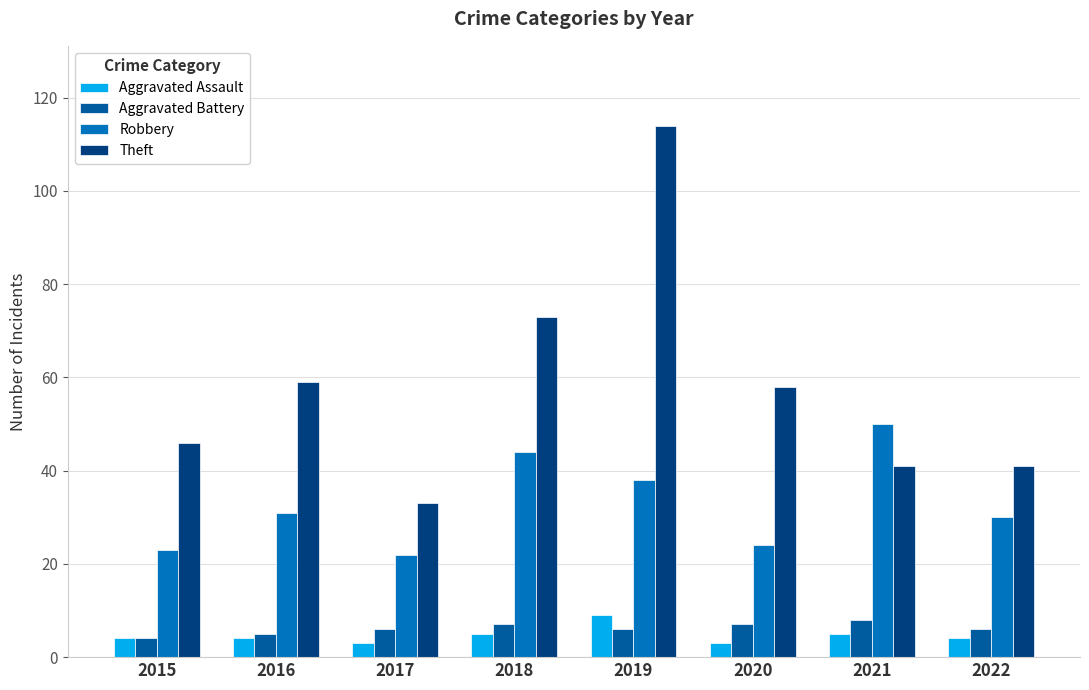

The value of Aggravated Assault at 2019 is 16. True or false?

False